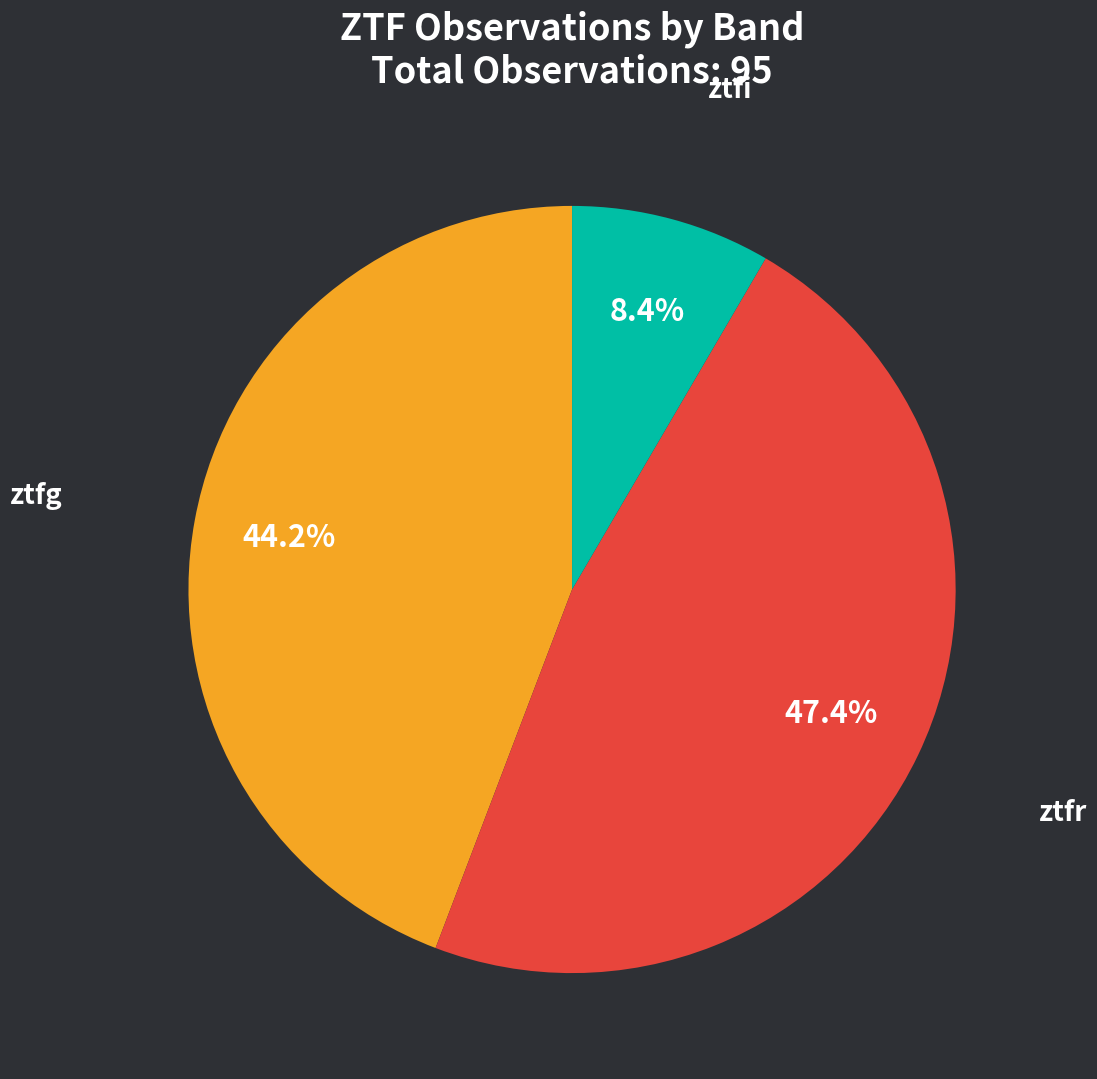

Does any single category account for the majority?

No